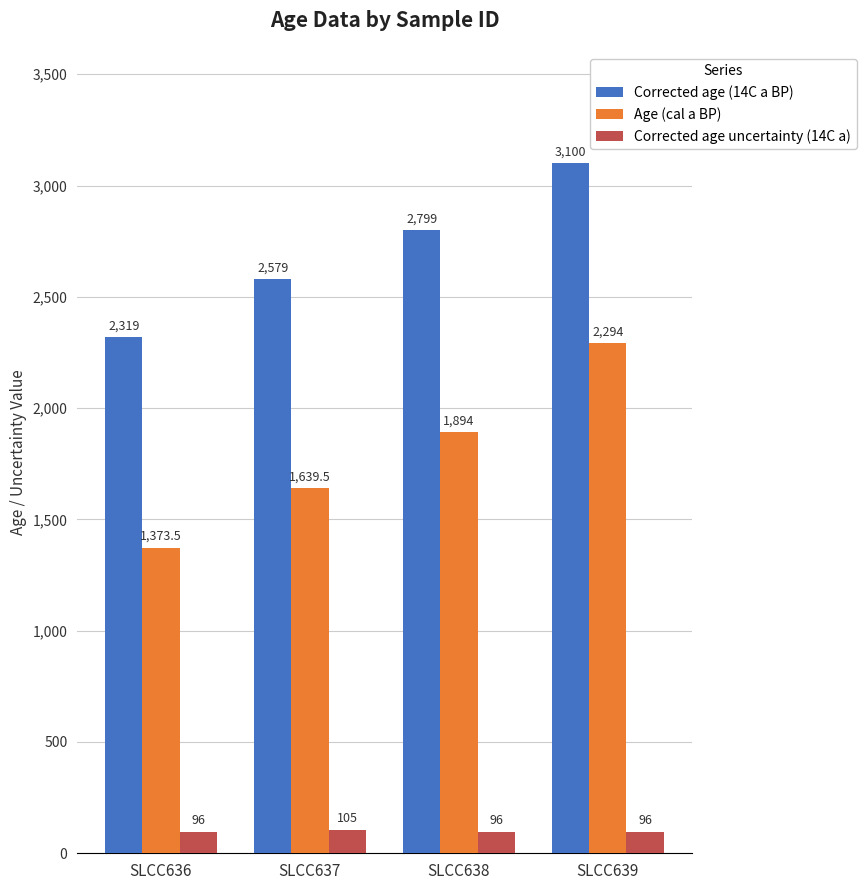

What is the approximate value of Age (cal a BP) at SLCC636?

1373.5